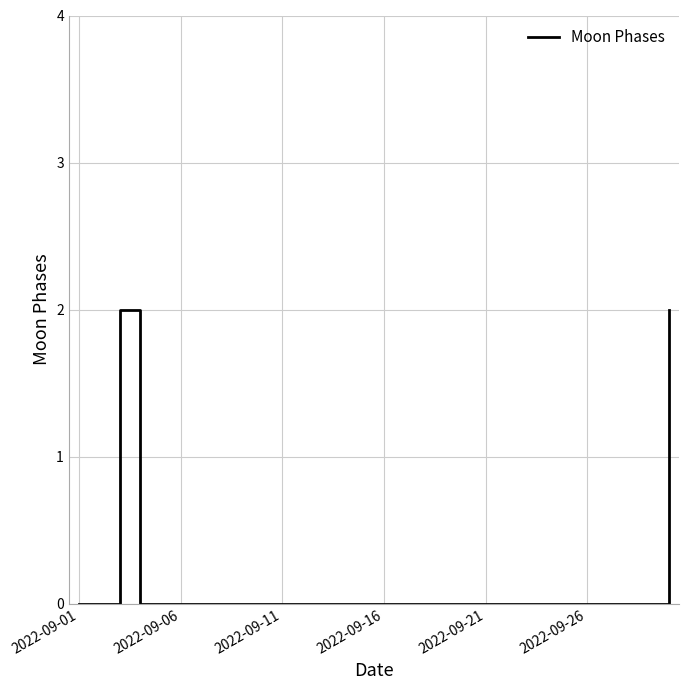

True or false: the data has more than 0 interior local peaks.

True